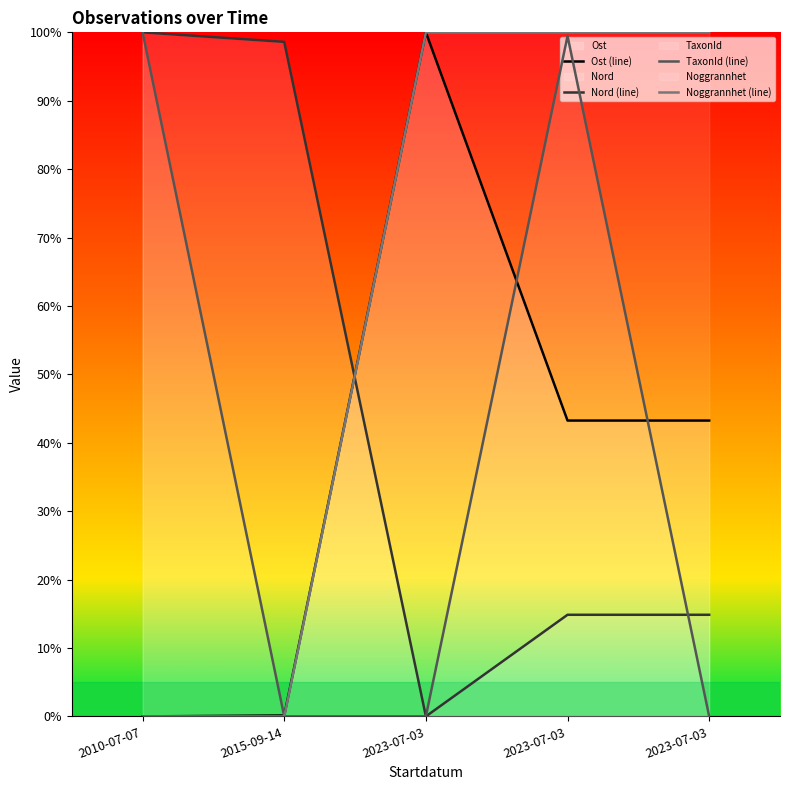

List the labels in order of Ost (line) value, largest first.

2023-07-03, 2023-07-03, 2023-07-03, 2015-09-14, 2010-07-07